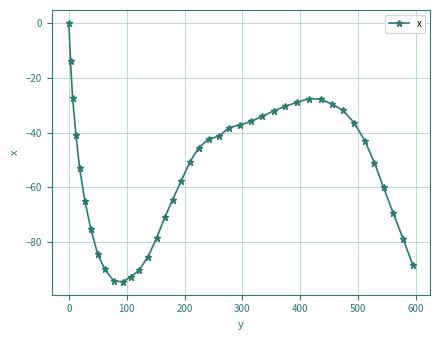

How many data points does each series have?

40